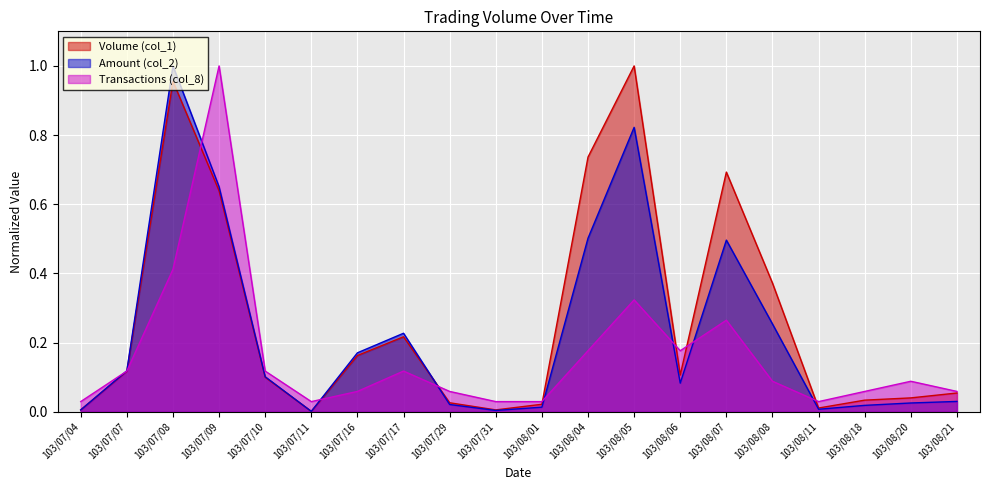

Does the chart display data point markers on the line(s)?

No